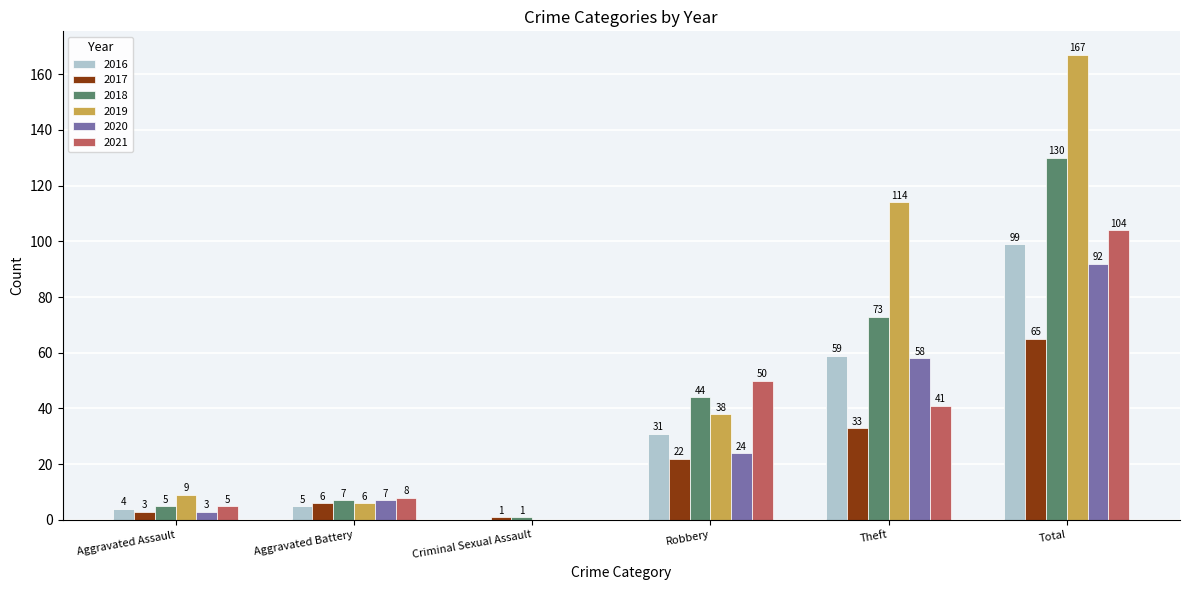

Is it true that 2018 equals 112 at Theft?

False